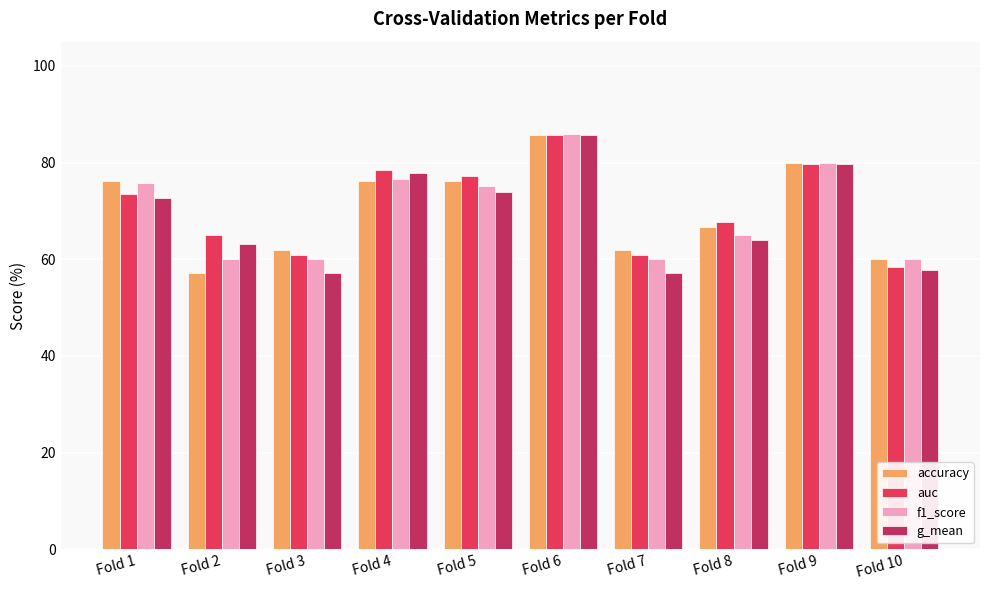

Which category has the highest value in the auc series?

Fold 6